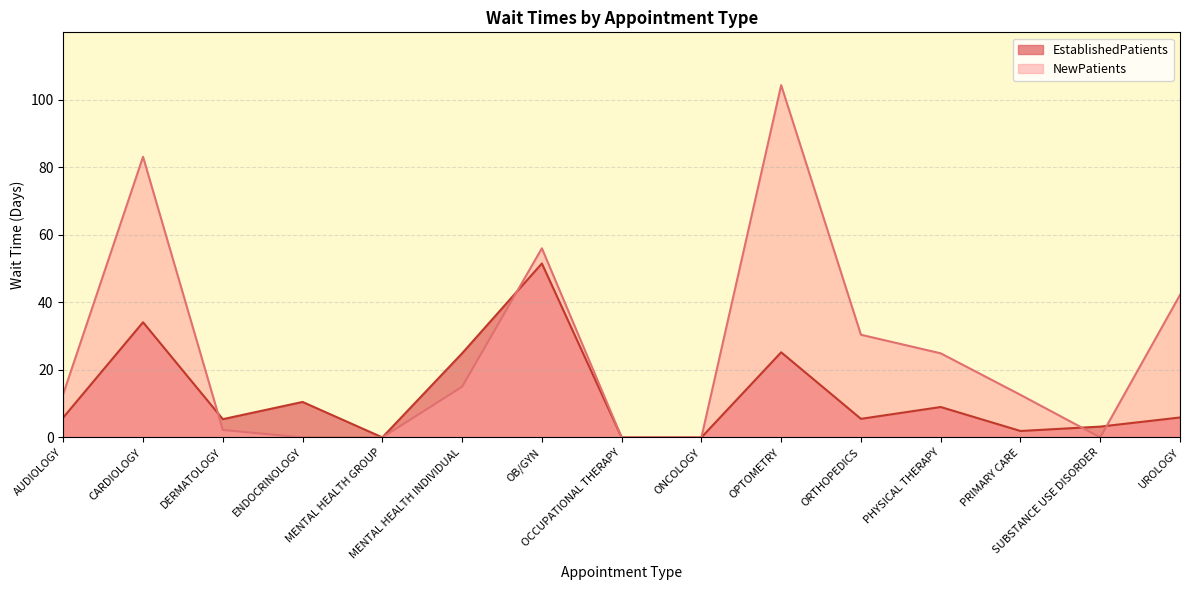

How many data points in NewPatients are above 12?

9